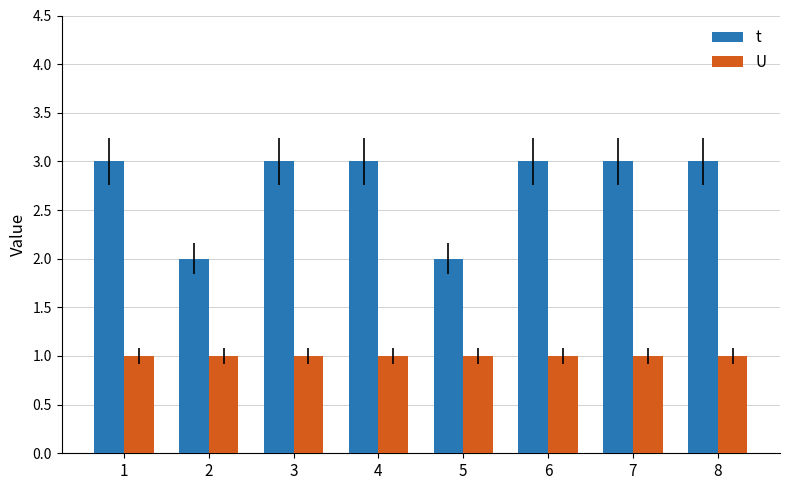

Which series has the largest total across all categories?

t